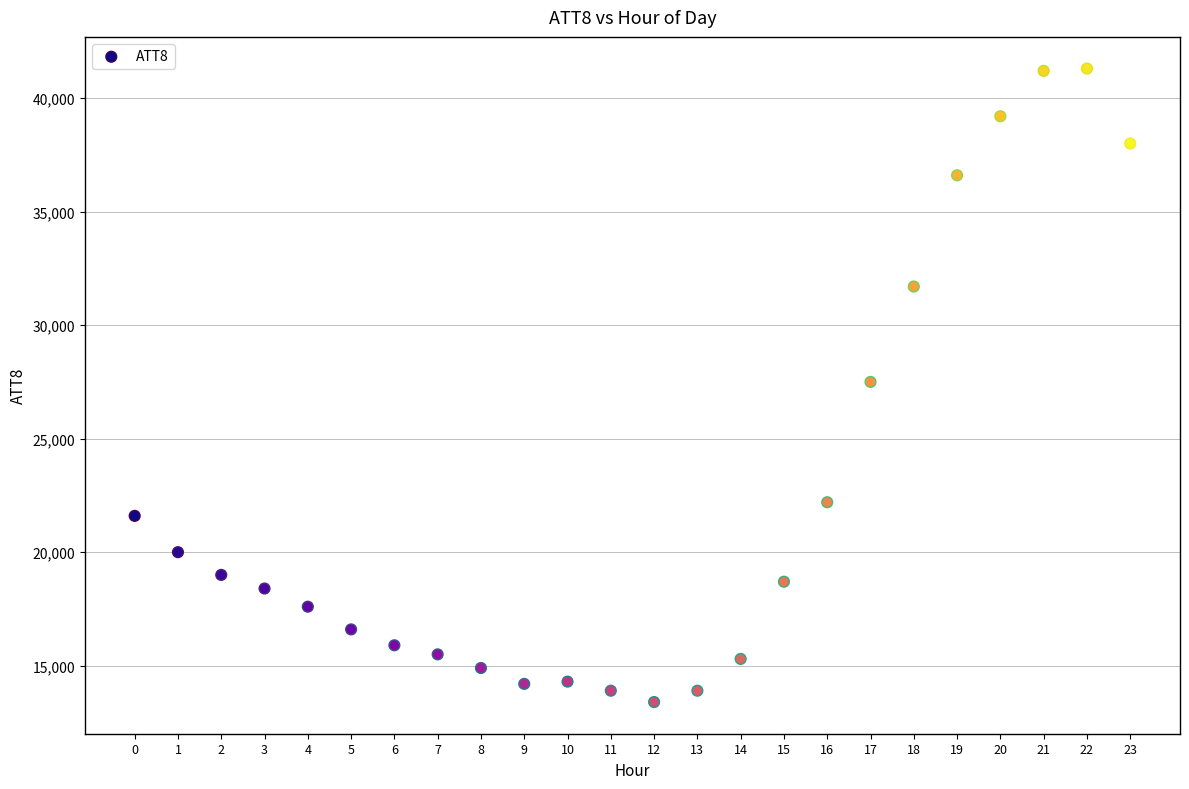

What is the range of Y values (max minus min)?

27900